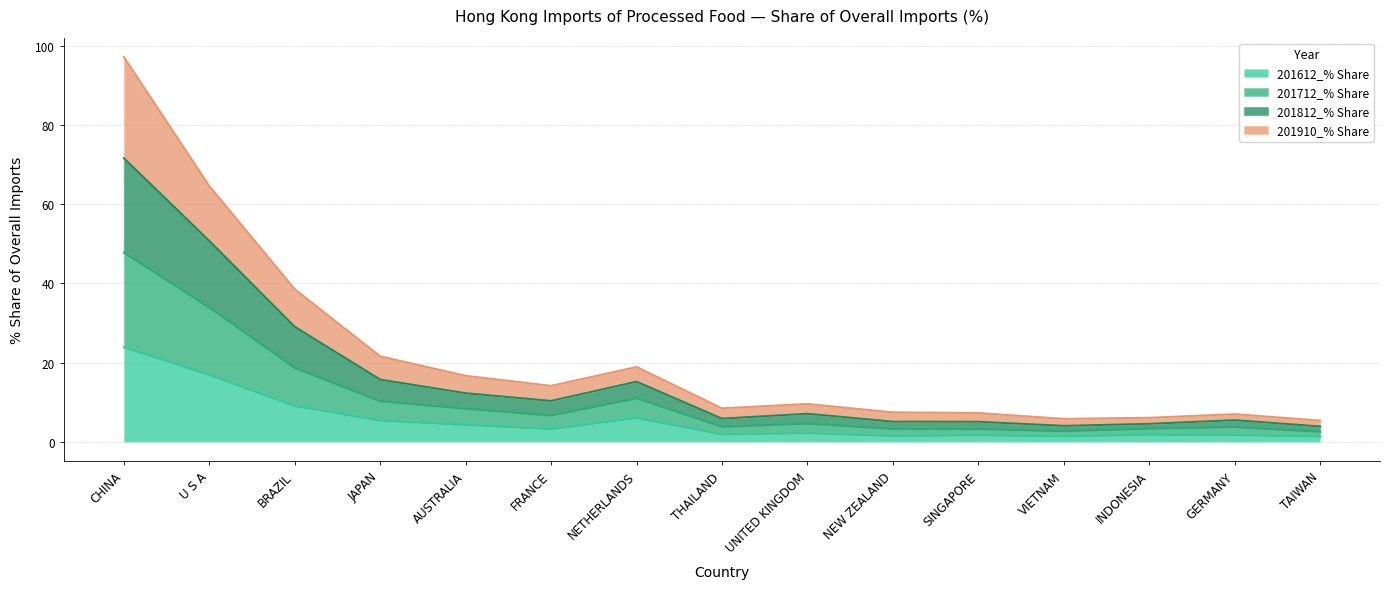

True or false: 201910_% Share has more than 2 points higher than both neighbors.

True